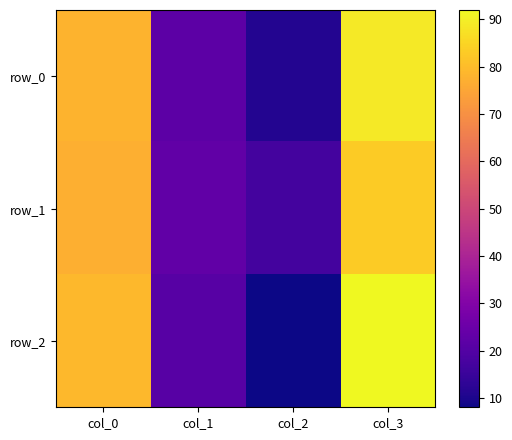

What is the sum of the row_0 values at col_3 and col_1?

111